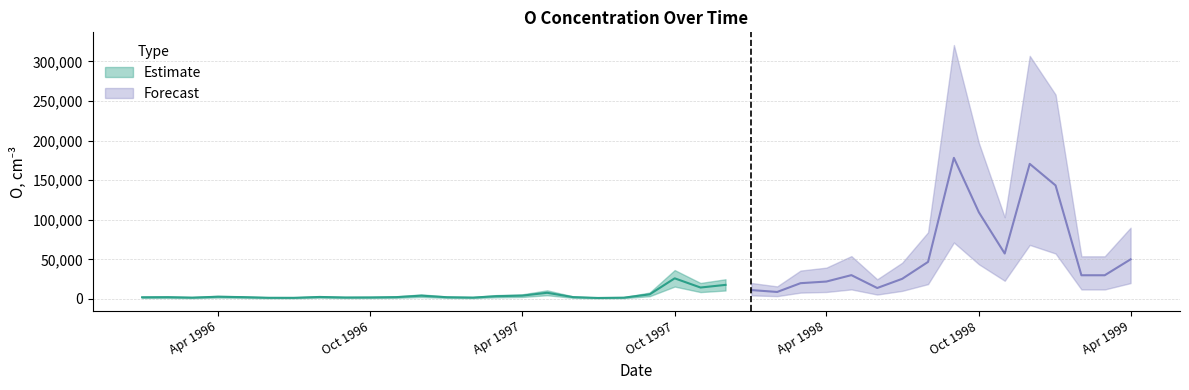

The chart shows a value of 7092 at 37. True or false?

False